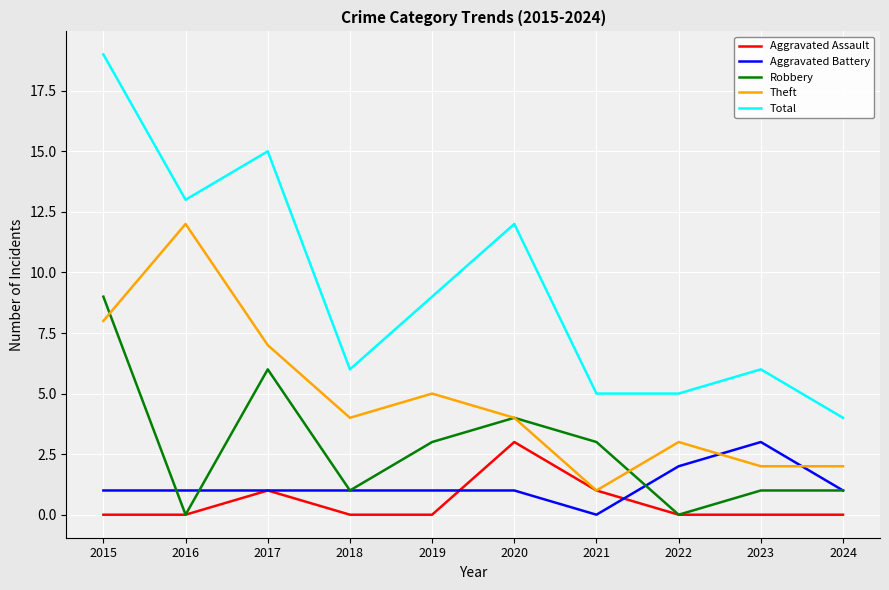

What are all the series names shown in the legend?

Aggravated Assault, Aggravated Battery, Robbery, Theft, Total